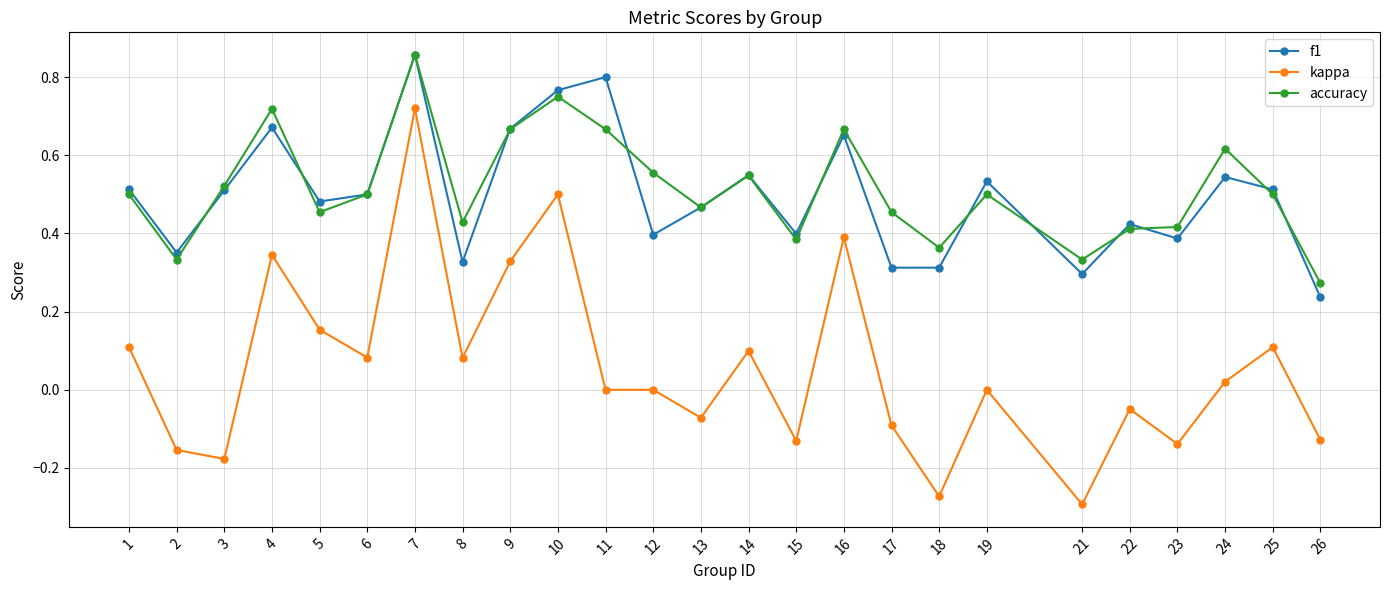

Rank the series at 17 from lowest to highest value.

kappa, f1, accuracy